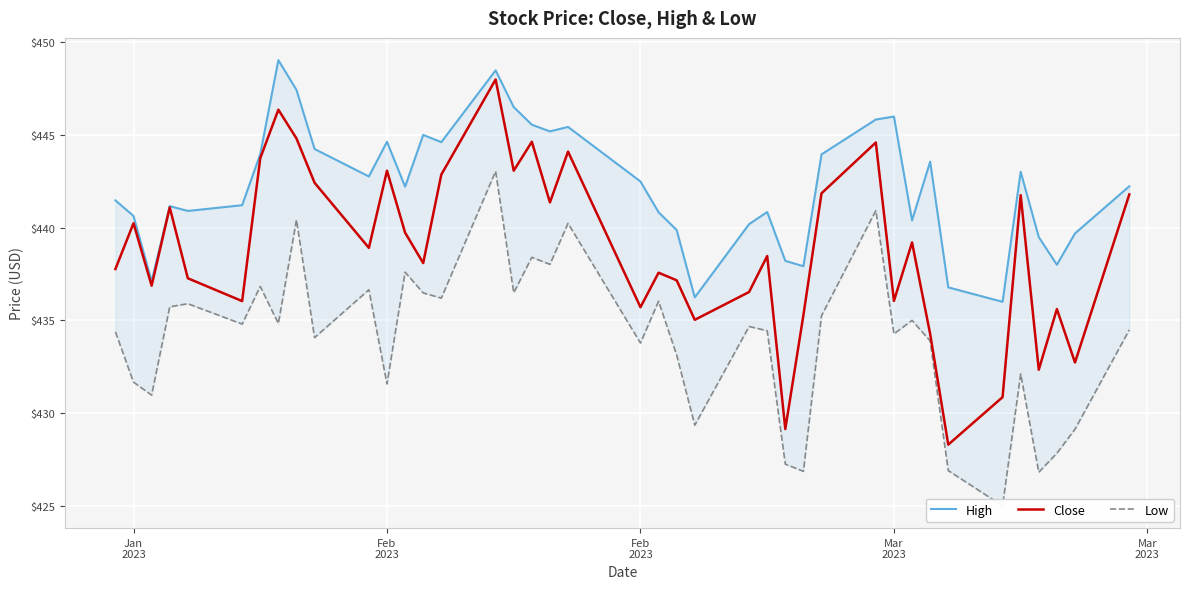

Where does the Low series first go above 434?

Jan
2023